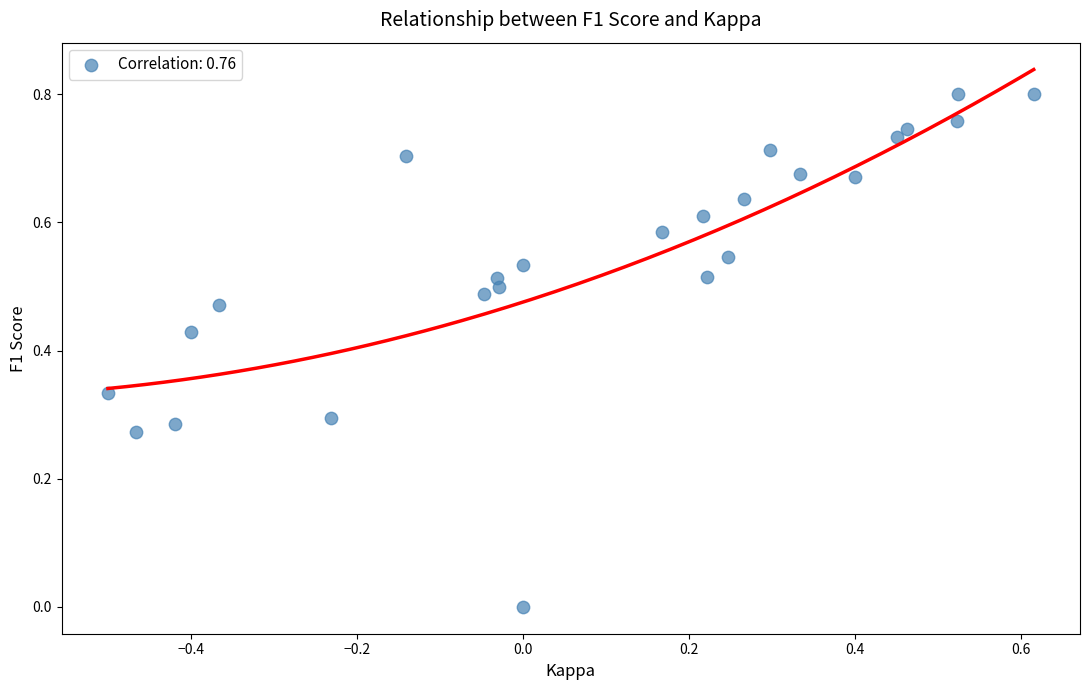

What is the range of X values (max minus min)?

1.1